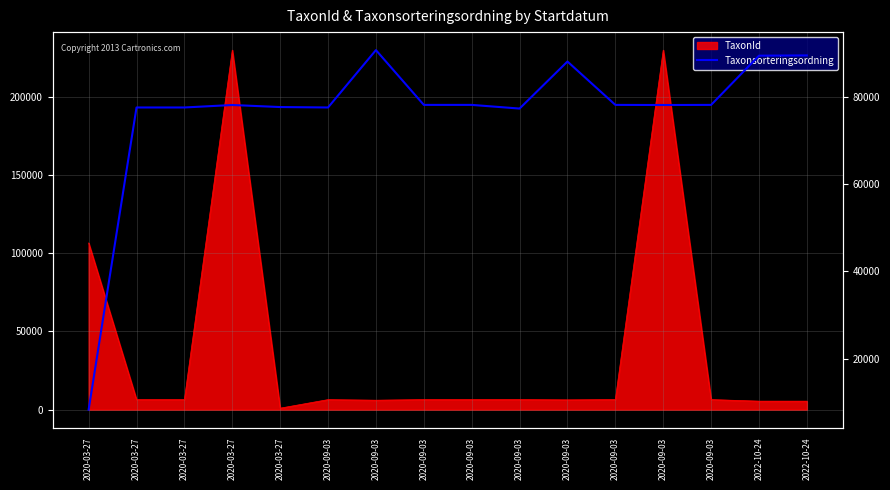

How many categories are shown in the chart?

16